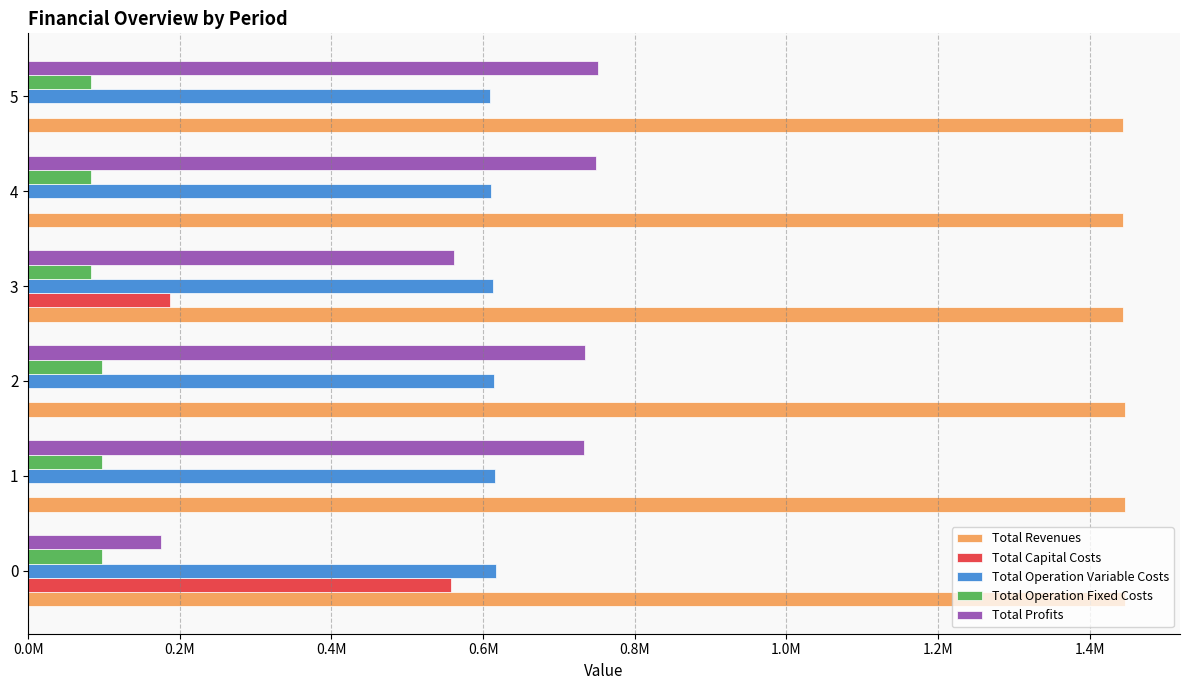

What are all the series names shown in the legend?

Total Revenues, Total Capital Costs, Total Operation Variable Costs, Total Operation Fixed Costs, Total Profits